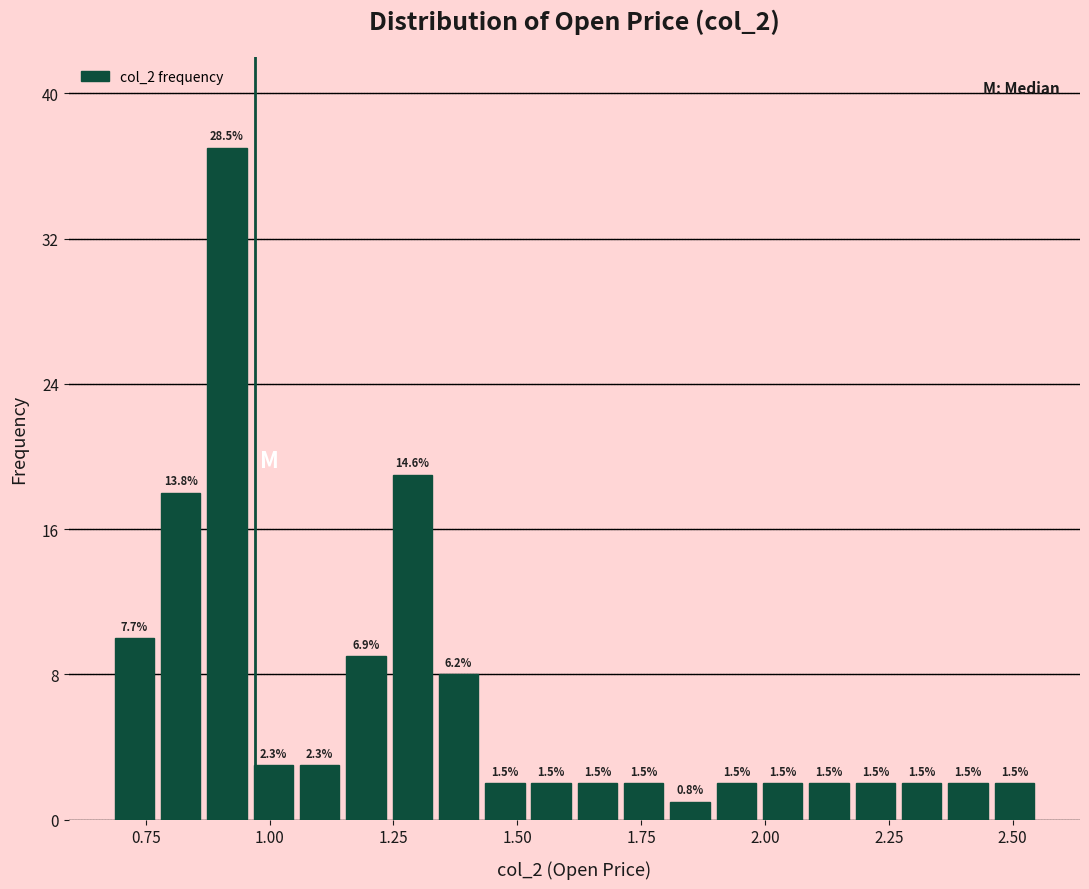

Around what value on the x-axis is the tallest bar? Give the approximate position of its centre, as read against the axis.

0.90